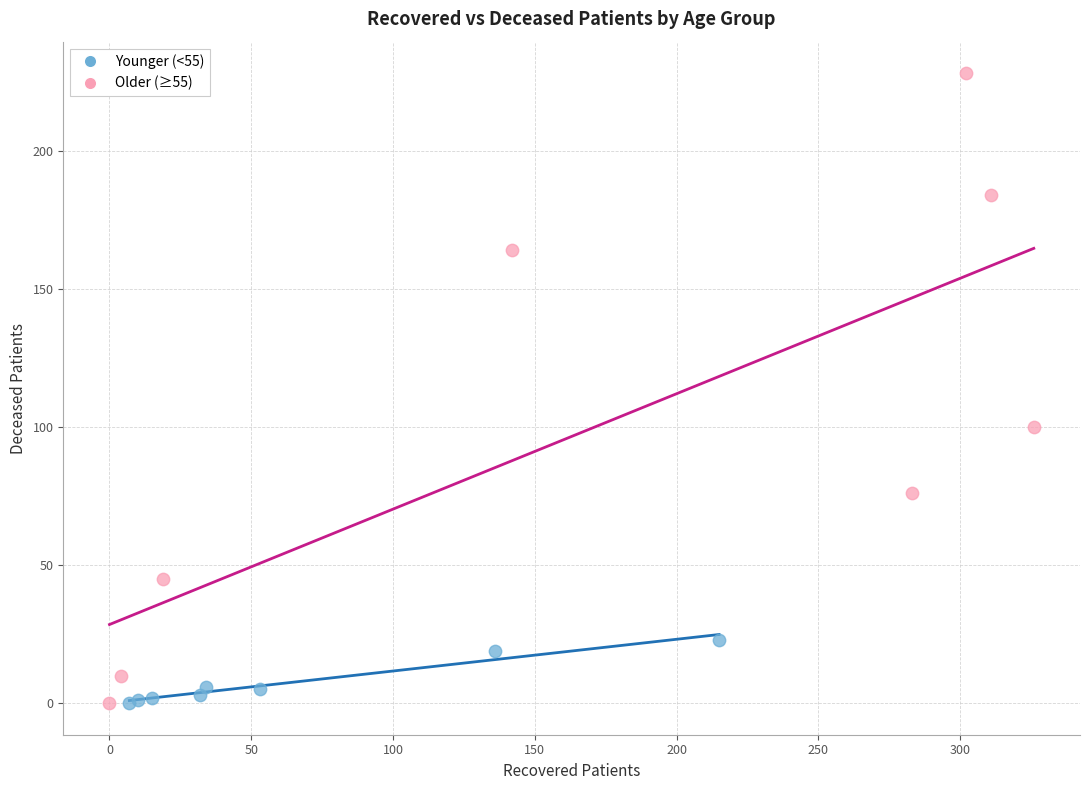

Which series reaches the maximum Y coordinate?

Older (≥55)